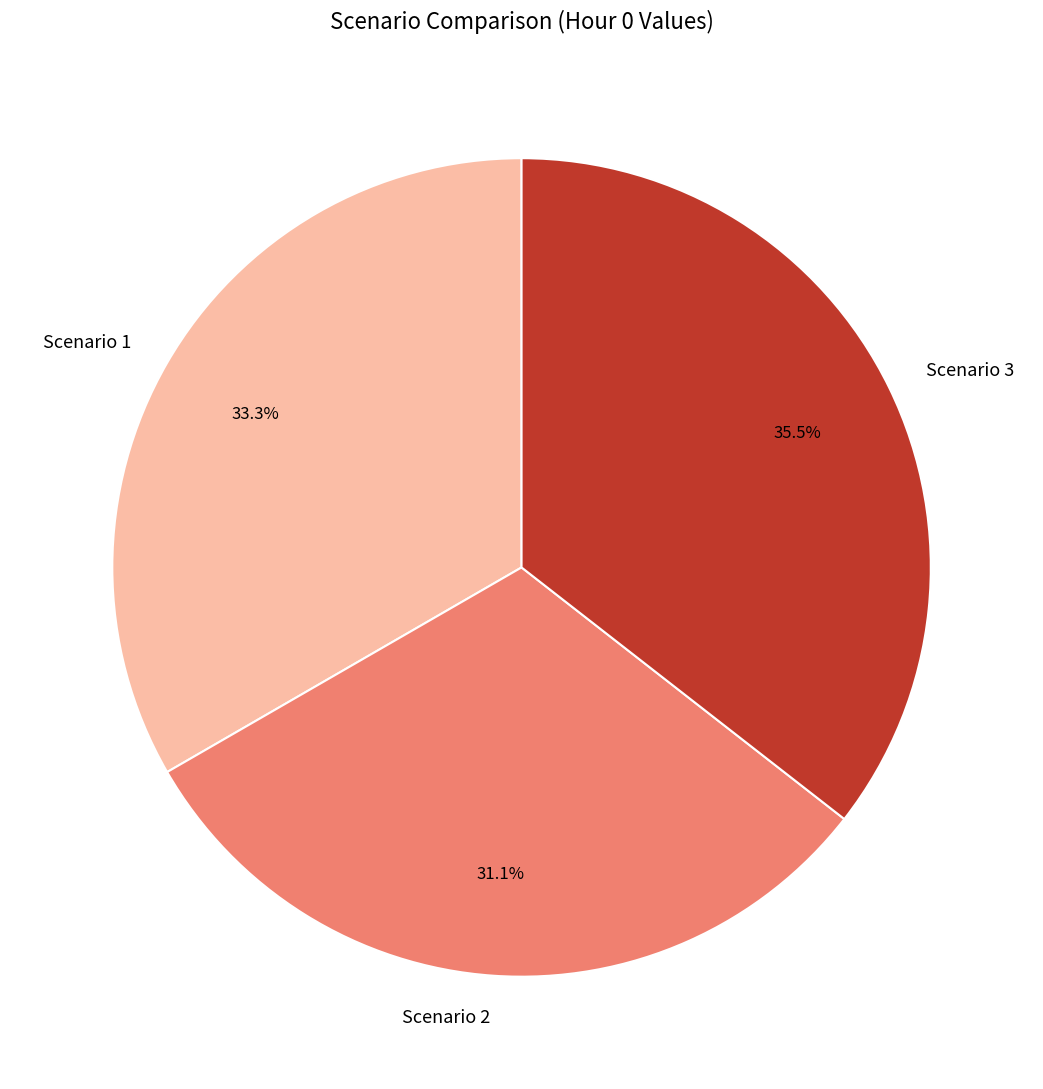

To the nearest percent, what is the difference between the largest and smallest slice percentages?

4%